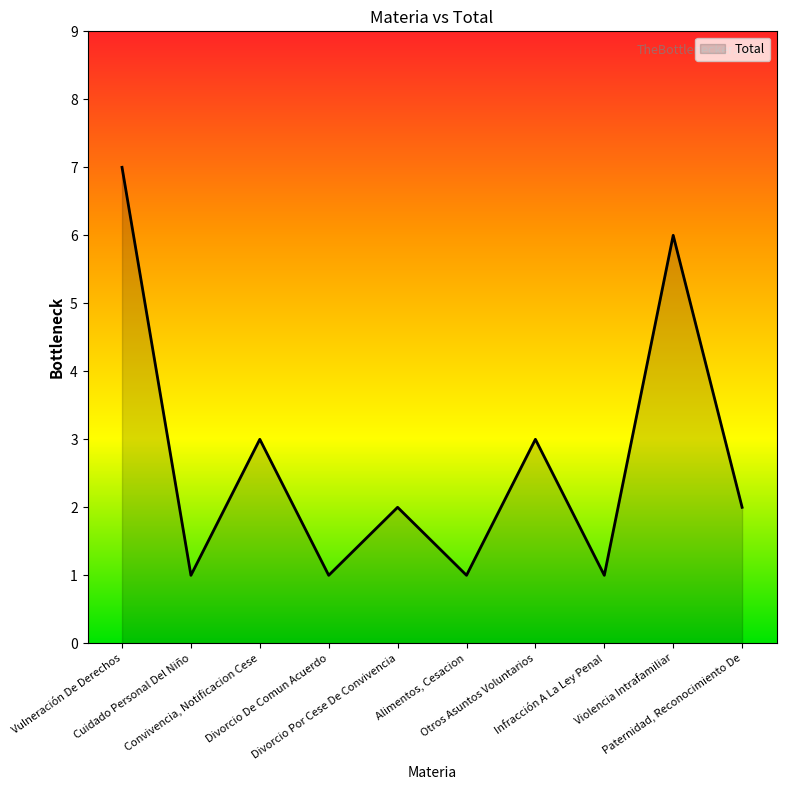

What is the sum of the values at Vulneración De Derechos and Cuidado Personal Del Niño?

8